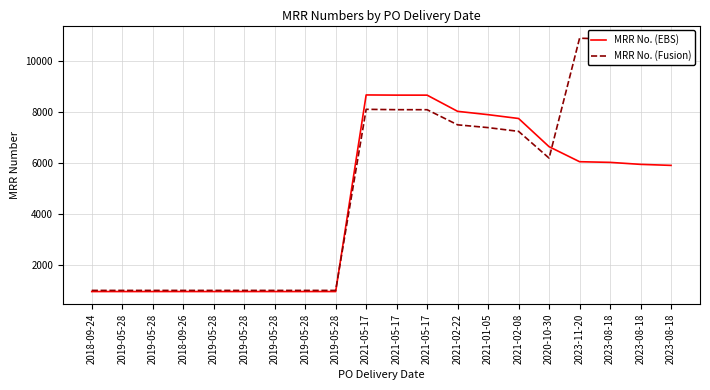

What are all the series names shown in the legend?

MRR No. (EBS), MRR No. (Fusion)